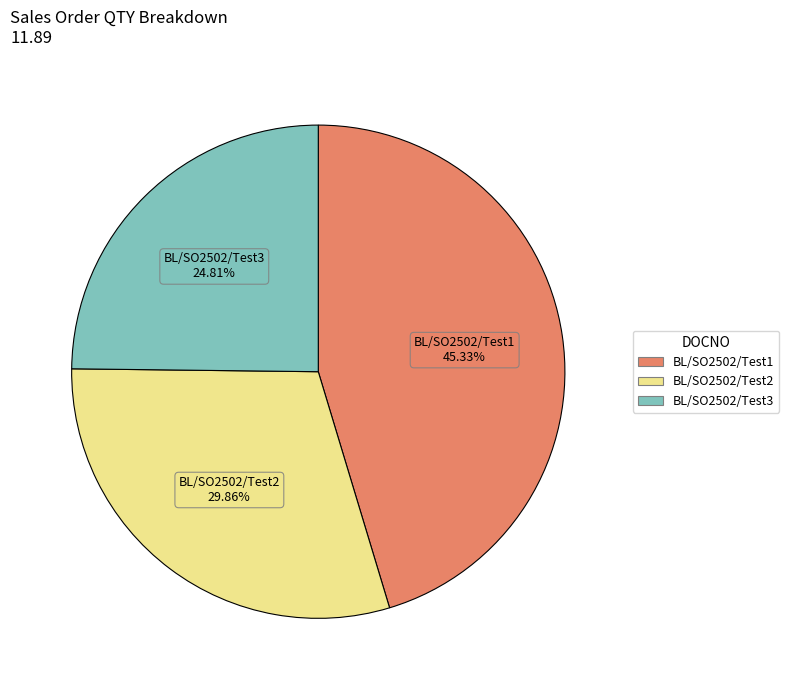

Does BL/SO2502/Test2 represent more than half of the total?

No